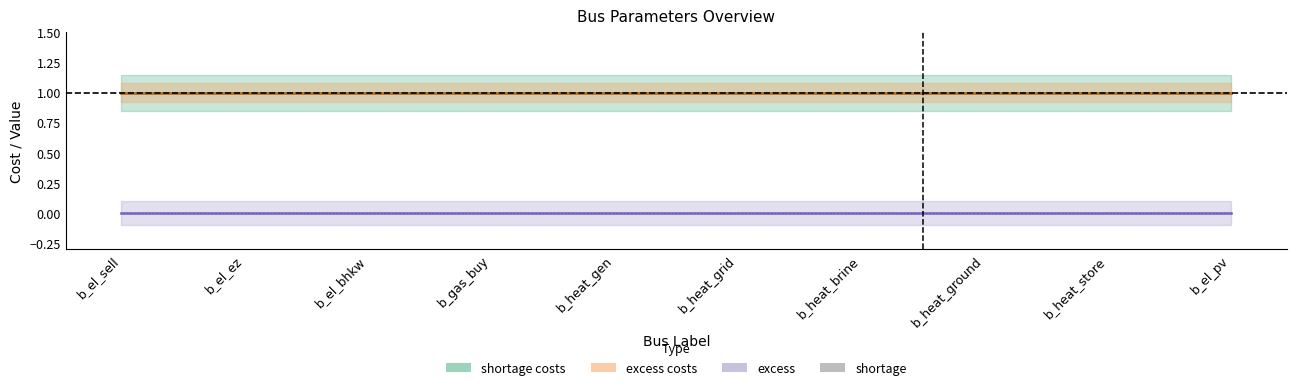

What is the total value across all series at b_el_bhkw?

2